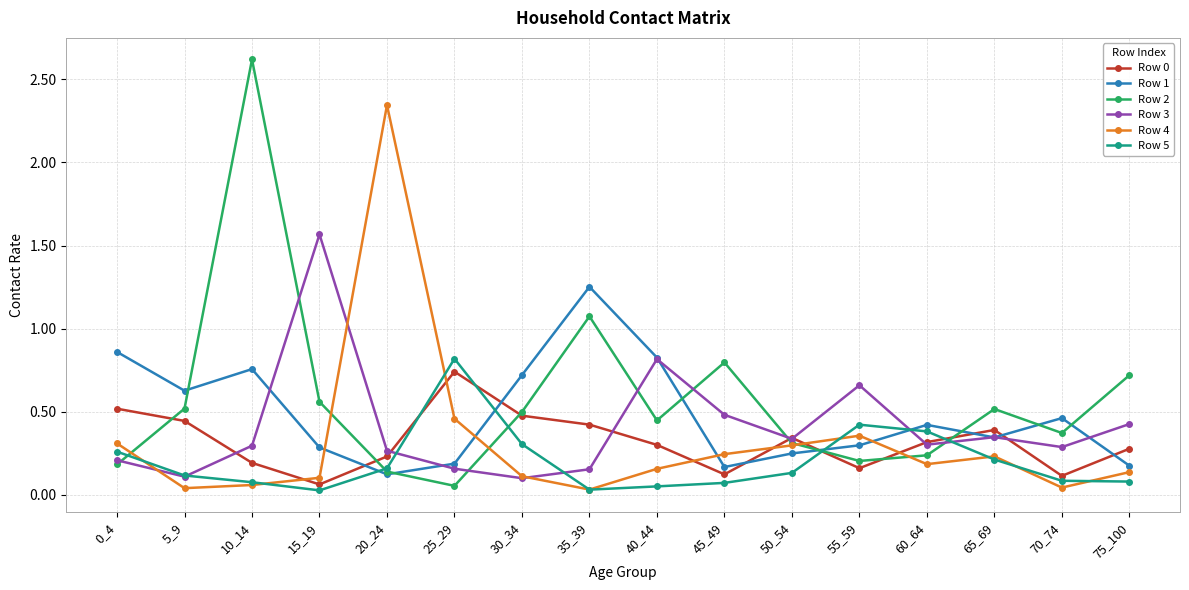

Which series has the largest total across all categories?

Row 2